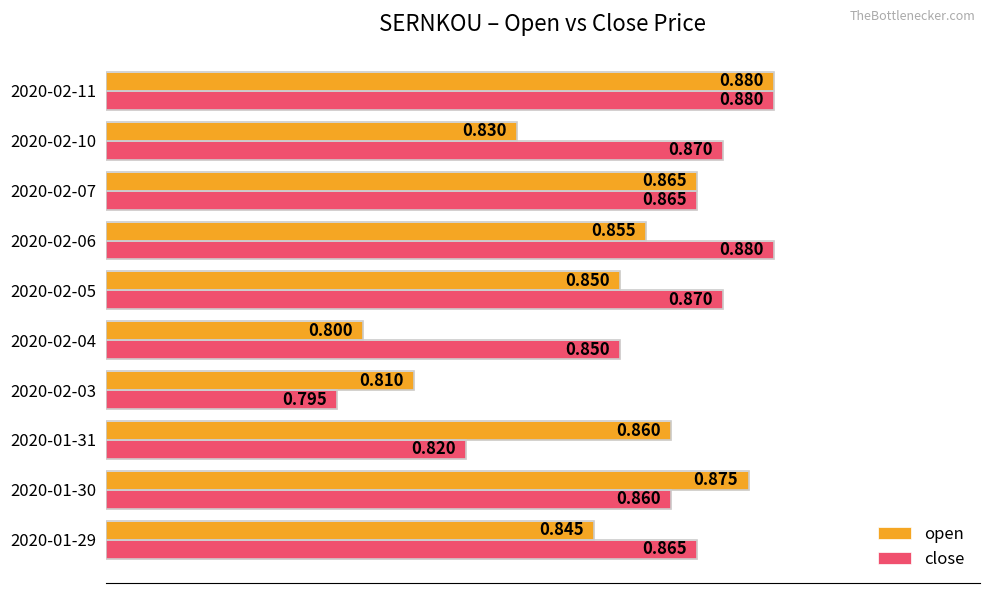

At which category does the chart reach its minimum across all series?

2020-02-03